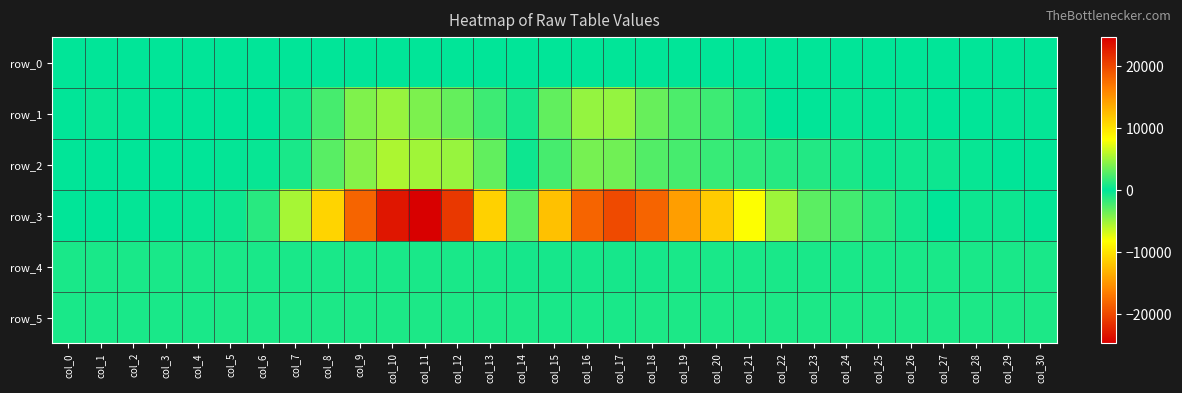

Reading right to left, transcribe all the data shown in this chart.

row_0: col_30=9.8	col_29=9.8	col_28=9.7	col_27=9.7	col_26=9.7	col_25=9.6	col_24=9.5	col_23=9.5	col_22=9.4	col_21=9.4	col_20=9.4	col_19=9.3	col_18=9.2	col_17=9.2	col_16=9.1	col_15=9.1	col_14=9.1	col_13=9.0	col_12=8.9	col_11=8.9	col_10=8.8	col_9=8.7	col_8=8.7	col_7=8.6	col_6=8.6	col_5=8.6	col_4=8.5	col_3=8.5	col_2=8.5	col_1=8.3	col_0=8.3
row_1: col_30=180.0	col_29=190.0	col_28=90.0	col_27=95.0	col_26=215.0	col_25=118.0	col_24=194.0	col_23=-69.0	col_22=17.0	col_21=893.0	col_20=1955.0	col_19=2478.0	col_18=3307.0	col_17=4748.0	col_16=4800.0	col_15=3144.0	col_14=759.0	col_13=-1933.0	col_12=-3280.0	col_11=-3959.0	col_10=-4911.0	col_9=-4060.0	col_8=-2258.0	col_7=-657.0	col_6=18.0	col_5=-70.0	col_4=-60.0	col_3=70.0	col_2=170.0	col_1=194.0	col_0=78.0
row_2: col_30=-69.0	col_29=87.0	col_28=271.0	col_27=394.0	col_26=573.0	col_25=472.0	col_24=868.0	col_23=1146.0	col_22=1252.0	col_21=1532.0	col_20=1790.0	col_19=2291.0	col_18=2624.0	col_17=3652.0	col_16=3823.0	col_15=2229.0	col_14=-431.0	col_13=-3148.0	col_12=-4872.0	col_11=-5182.0	col_10=-5565.0	col_9=-4263.0	col_8=-2871.0	col_7=-780.0	col_6=-208.0	col_5=-193.0	col_4=-23.0	col_3=-85.0	col_2=-46.0	col_1=58.0	col_0=-42.0
row_3: col_30=193.0	col_29=404.0	col_28=401.0	col_27=66.0	col_26=-609.0	col_25=-1279.0	col_24=-2203.0	col_23=-2916.0	col_22=-5046.0	col_21=-8124.0	col_20=-11577.0	col_19=-14411.0	col_18=-18227.0	col_17=-19857.0	col_16=-18226.0	col_15=-12243.0	col_14=-2980.0	col_13=11109.0	col_12=21020.0	col_11=24719.0	col_10=23264.0	col_9=18174.0	col_8=10998.0	col_7=5350.0	col_6=1270.0	col_5=406.0	col_4=194.0	col_3=119.0	col_2=107.0	col_1=-68.0	col_0=-43.0
row_4: col_30=803.0	col_29=804.0	col_28=805.0	col_27=800.0	col_26=802.0	col_25=805.0	col_24=805.0	col_23=802.0	col_22=805.0	col_21=787.0	col_20=775.0	col_19=775.0	col_18=772.0	col_17=749.0	col_16=744.0	col_15=745.0	col_14=752.0	col_13=780.0	col_12=797.0	col_11=817.0	col_10=814.0	col_9=824.0	col_8=827.0	col_7=826.0	col_6=827.0	col_5=829.0	col_4=829.0	col_3=835.0	col_2=840.0	col_1=860.0	col_0=864.0
row_5: col_30=892.0	col_29=886.0	col_28=893.0	col_27=881.0	col_26=891.0	col_25=888.0	col_24=888.0	col_23=892.0	col_22=896.0	col_21=893.0	col_20=890.0	col_19=885.0	col_18=874.0	col_17=868.0	col_16=864.0	col_15=865.0	col_14=871.0	col_13=884.0	col_12=887.0	col_11=890.0	col_10=895.0	col_9=894.0	col_8=888.0	col_7=883.0	col_6=881.0	col_5=879.0	col_4=868.0	col_3=864.0	col_2=846.0	col_1=829.0	col_0=824.0